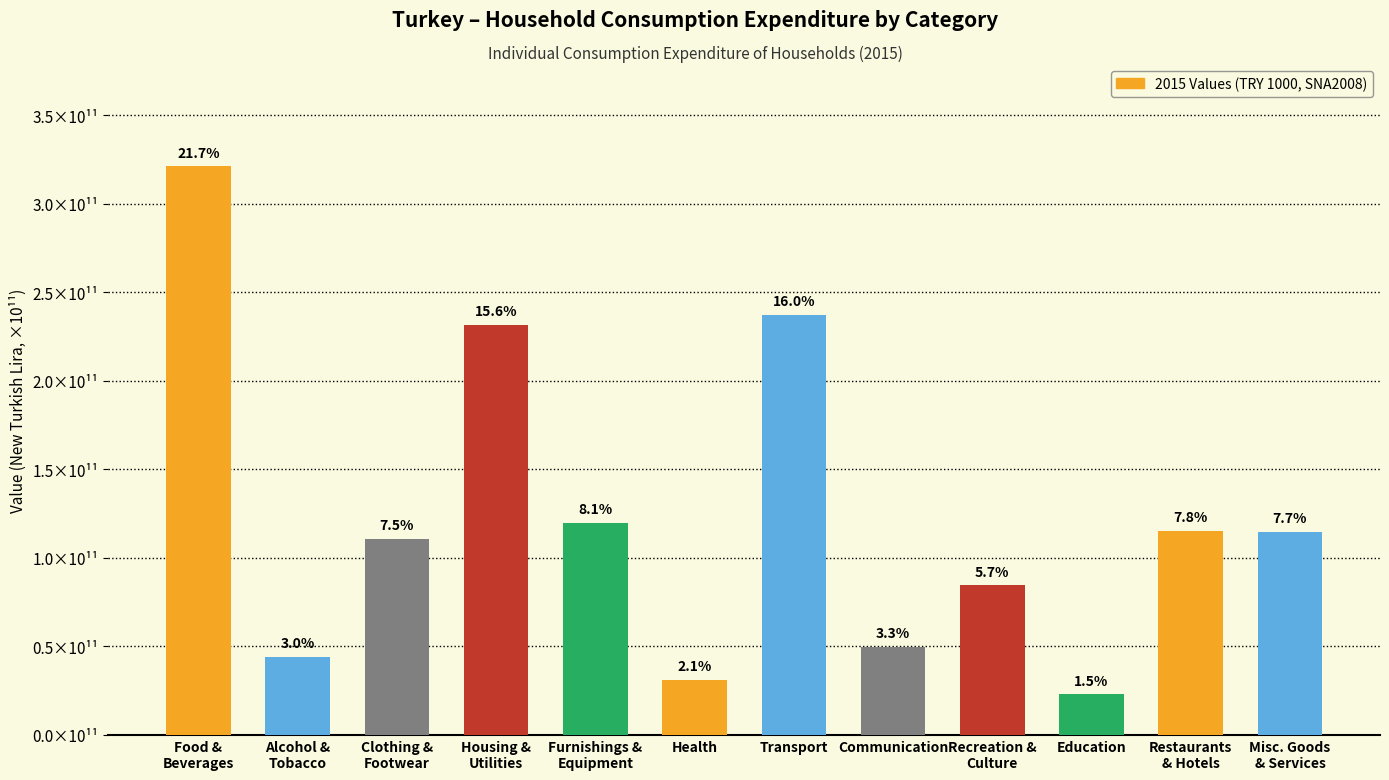

What is the sum of the values at Transport and Clothing &
Footwear?

347924967329